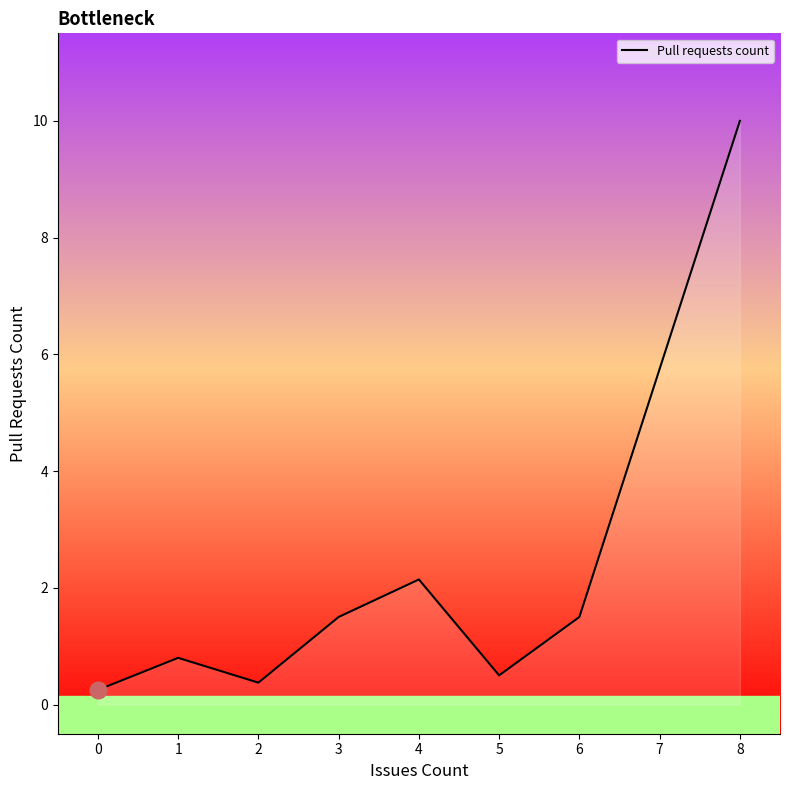

What is the sum of the values at 0 and 6?

1.8